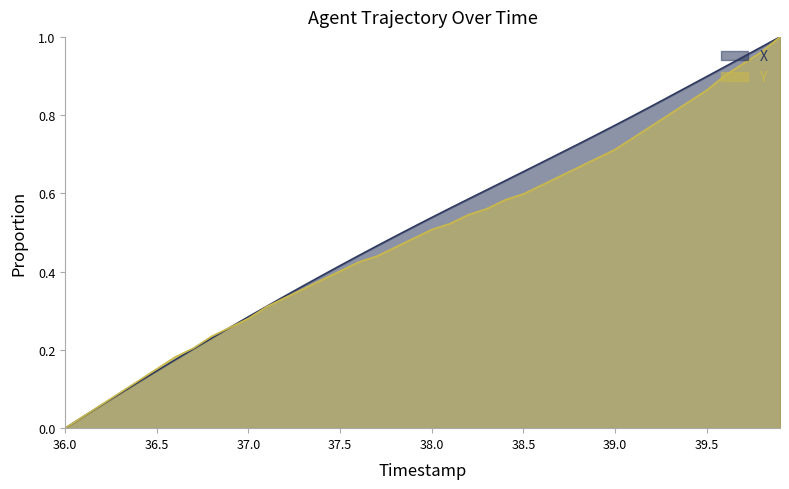

Rank the categories by Y value from highest to lowest.

39.9, 39.8, 39.7, 39.6, 39.5, 39.4, 39.3, 39.2, 39.1, 39.0, 38.9, 38.8, 38.7, 38.6, 38.5, 38.4, 38.3, 38.2, 38.1, 38.0, 37.9, 37.8, 37.7, 37.6, 37.5, 37.4, 37.3, 37.2, 37.1, 37.0, 36.9, 36.8, 36.7, 36.6, 36.5, 36.4, 36.3, 36.2, 36.1, 36.0